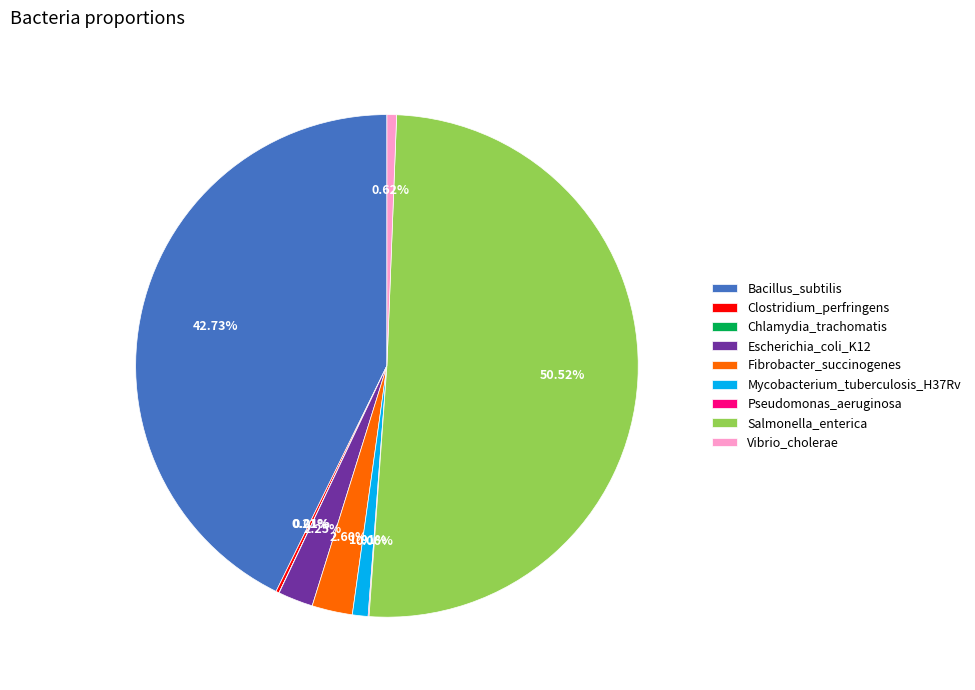

Which slice is the largest?

Salmonella_enterica